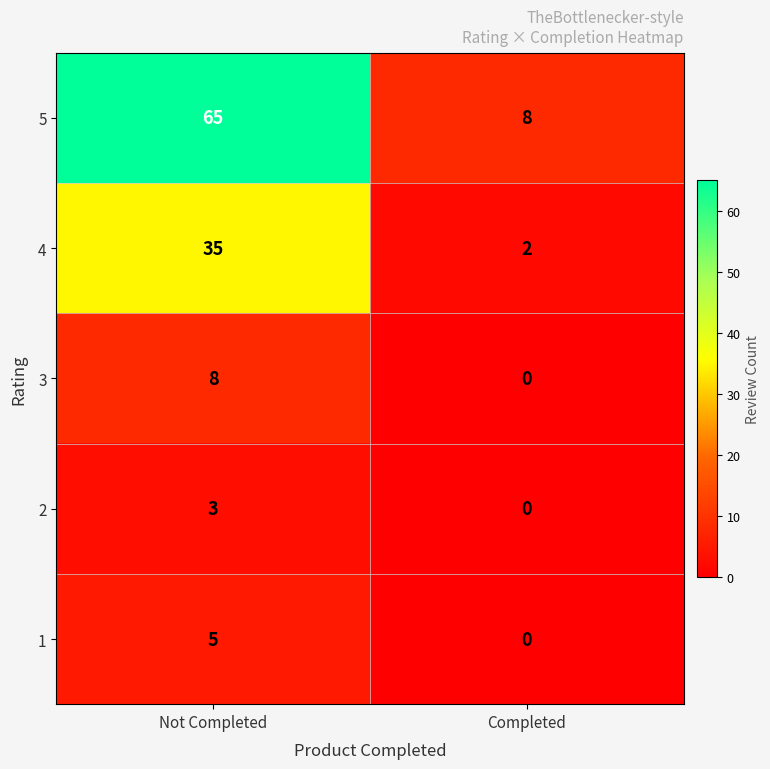

What is the total value across all series at Completed?

10